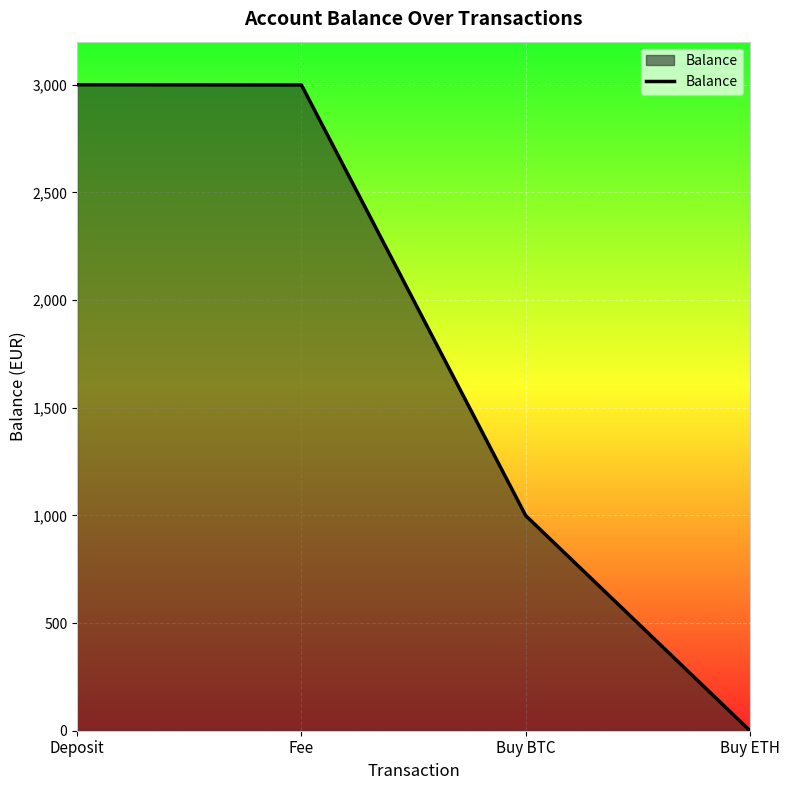

What is the average value?

1750